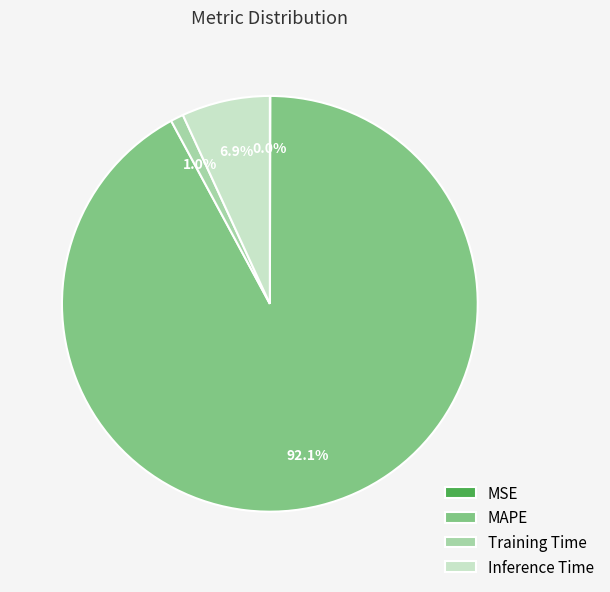

Which category has the biggest portion of the pie?

MAPE